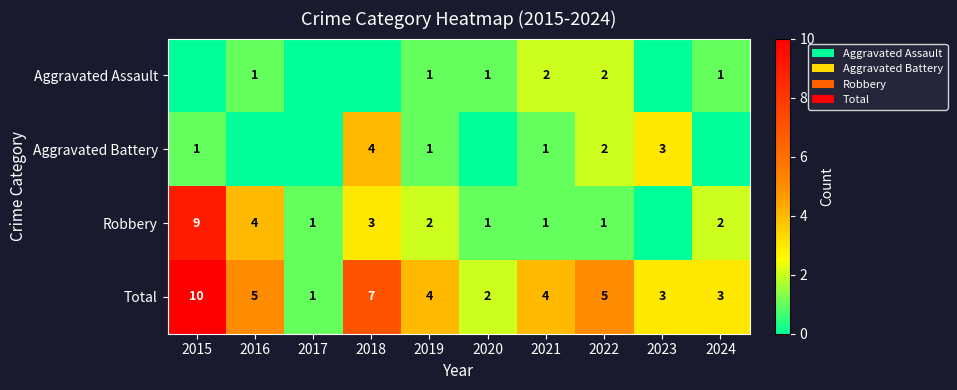

Is it true that Aggravated Assault equals 2 at 2021?

True